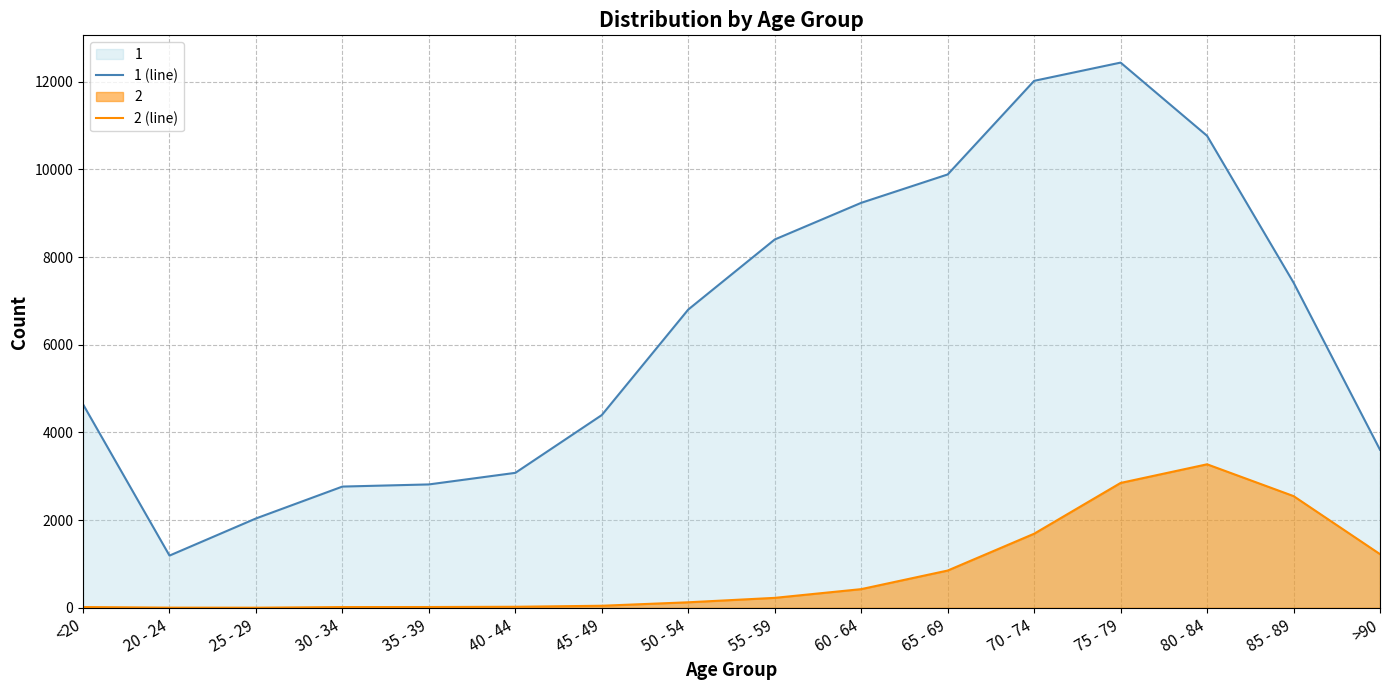

Does the chart have visible grid lines?

Yes